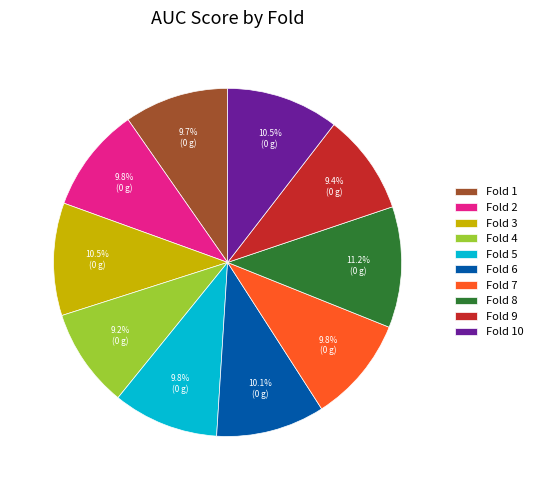

Does any single category account for the majority?

No